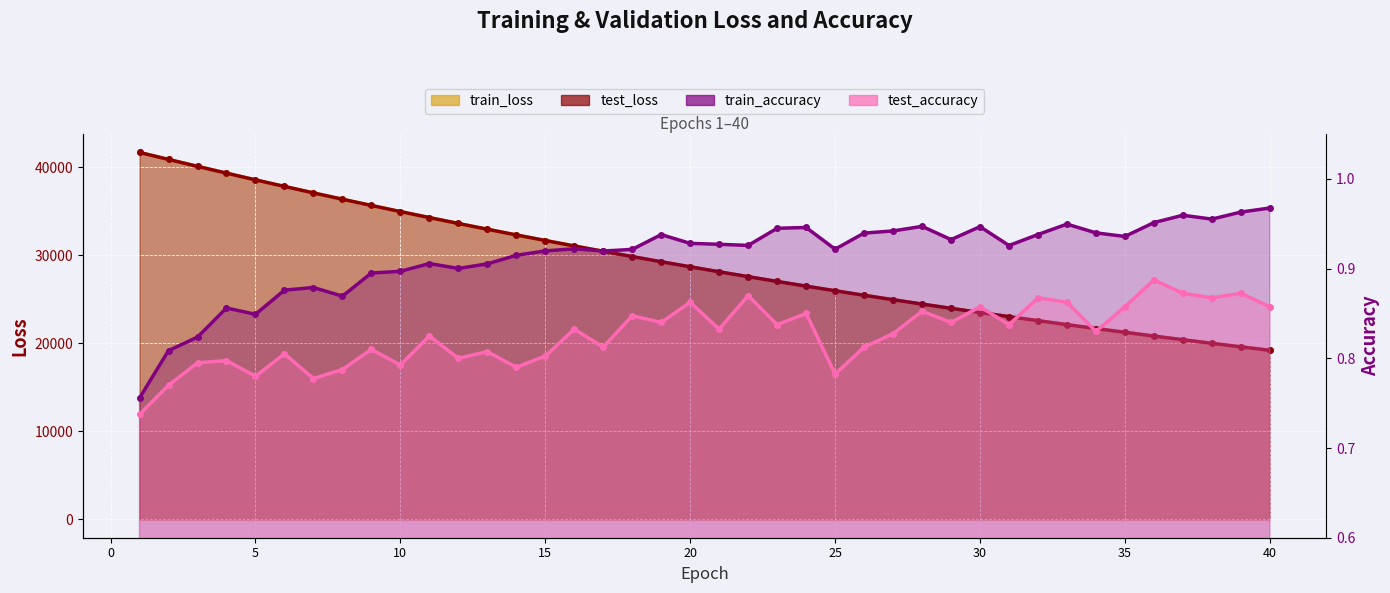

Is it true that train_accuracy equals 0.9 at 15?

True